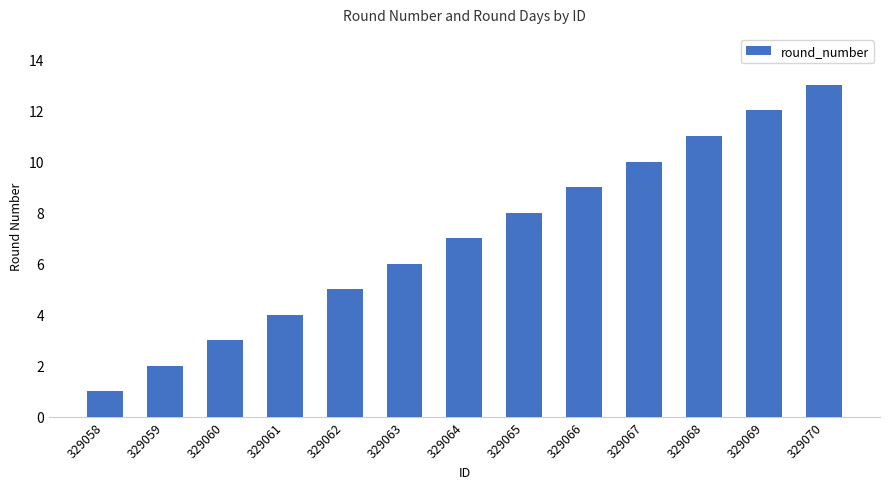

What is the ratio of the value at 329065 to the value at 329064?

1.1